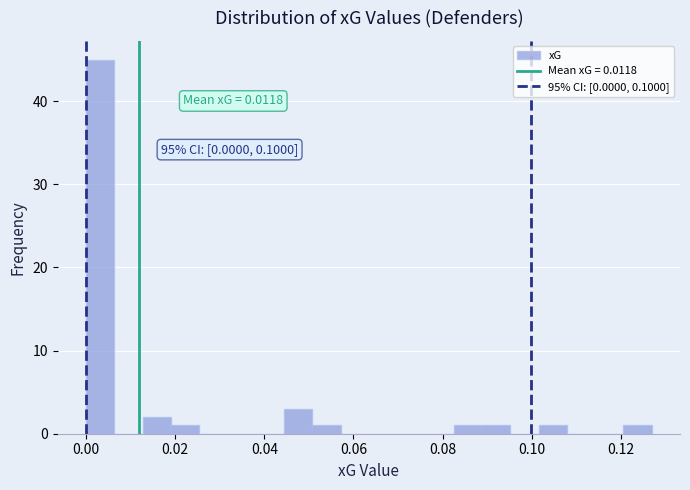

Read against the x-axis, roughly where is the centre of the tallest bar?

0.004